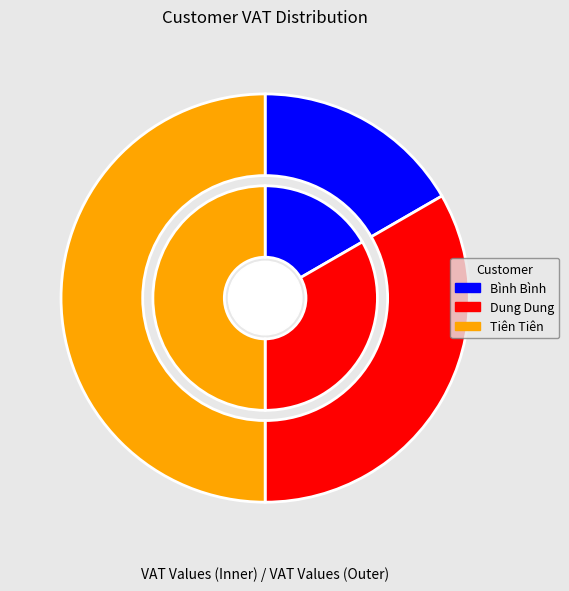

Rank the categories by value from lowest to highest.

Bình Bình, Dung Dung, Tiên Tiên